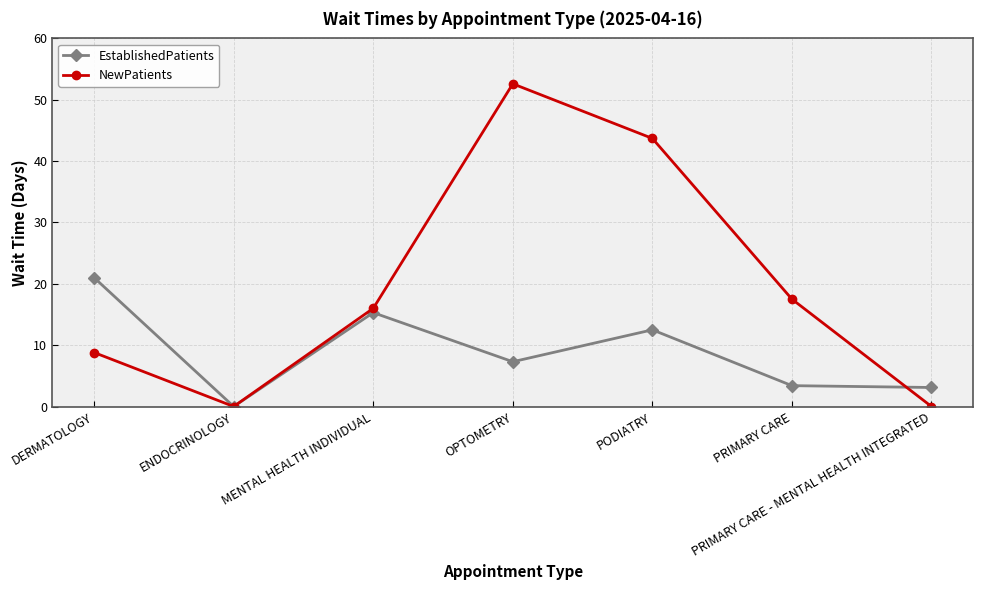

How many interior local peaks does the EstablishedPatients series have?

2